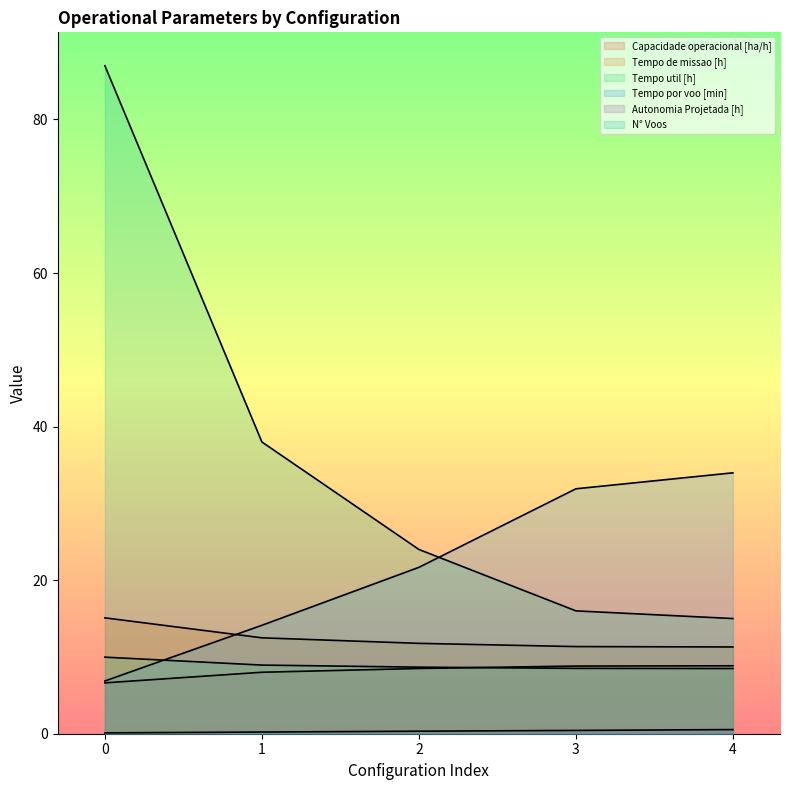

True or false: Tempo de missao [h] and Autonomia Projetada [h] intersect in this chart.

False